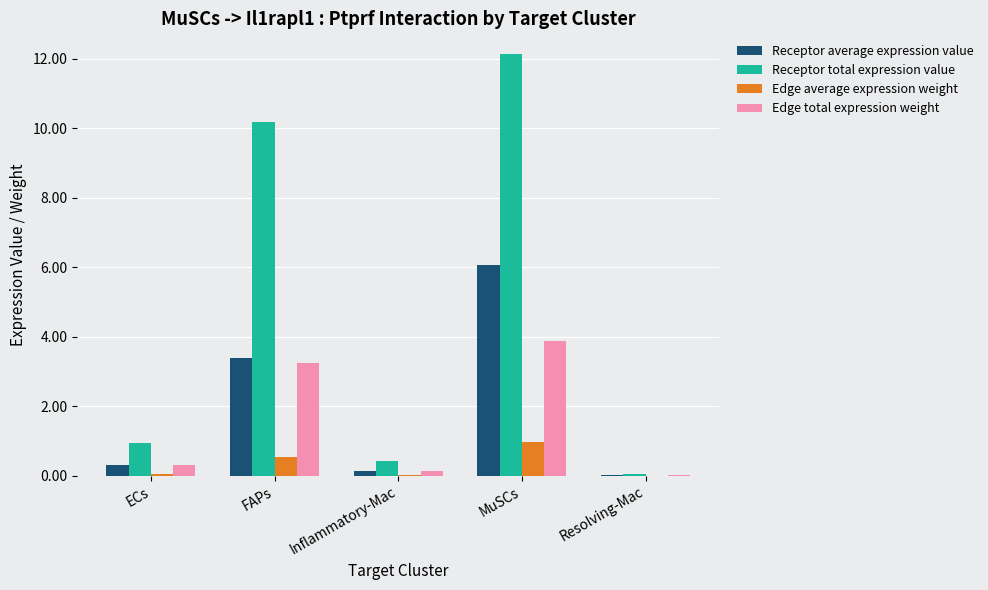

What is the greatest value displayed?

12.1